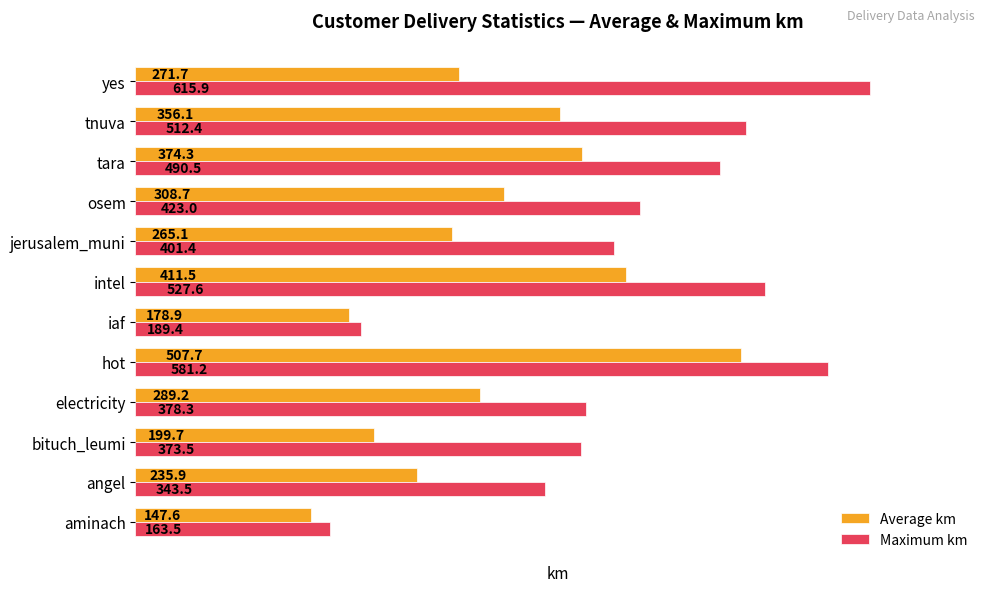

What is the highest value of the Average km series?

507.7